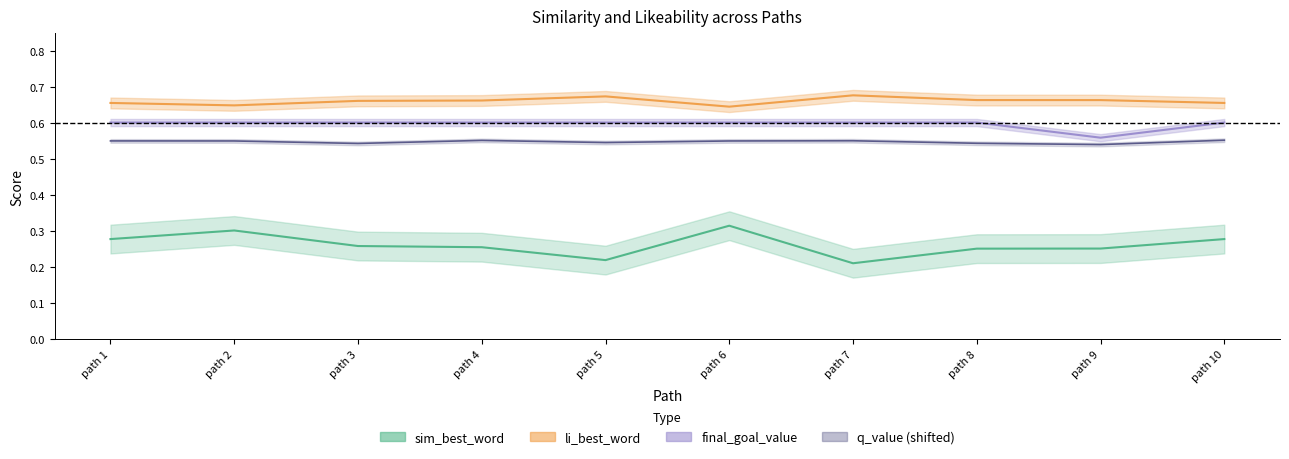

Rank the series by their maximum value, from lowest to highest.

sim_best_word, q_value, final_goal_value, li_best_word